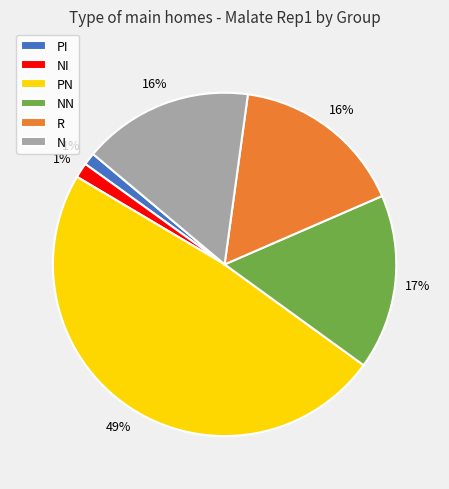

Which has a higher value, PI or PN?

PN